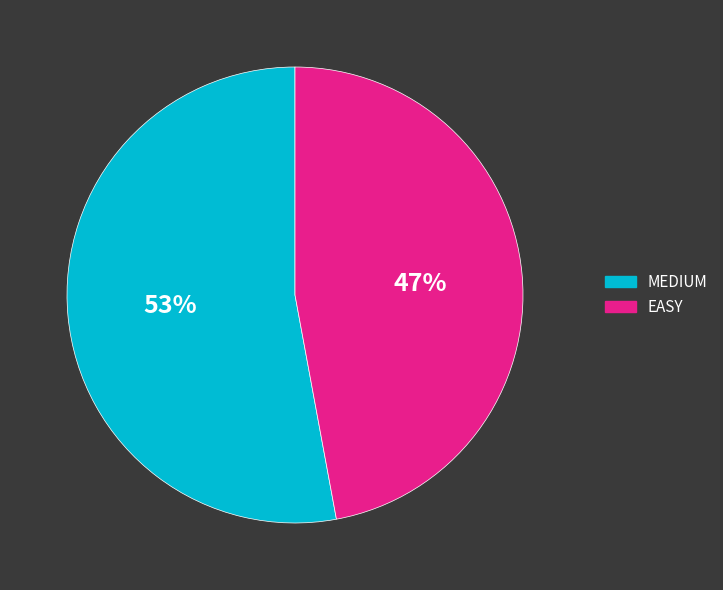

Count the number of slices in the pie.

2